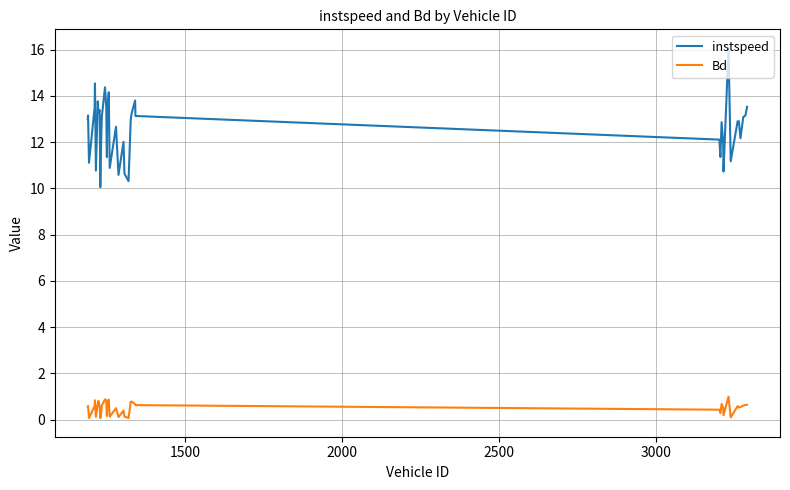

List the series in order of their overall mean, lowest first.

Bd, instspeed